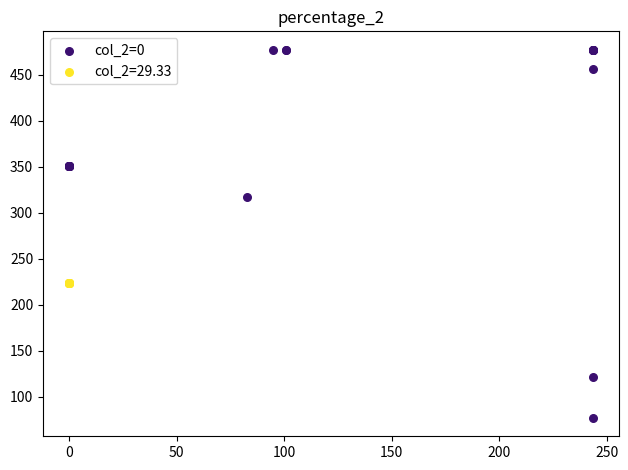

Which series contains the lowest Y value?

col_2=0